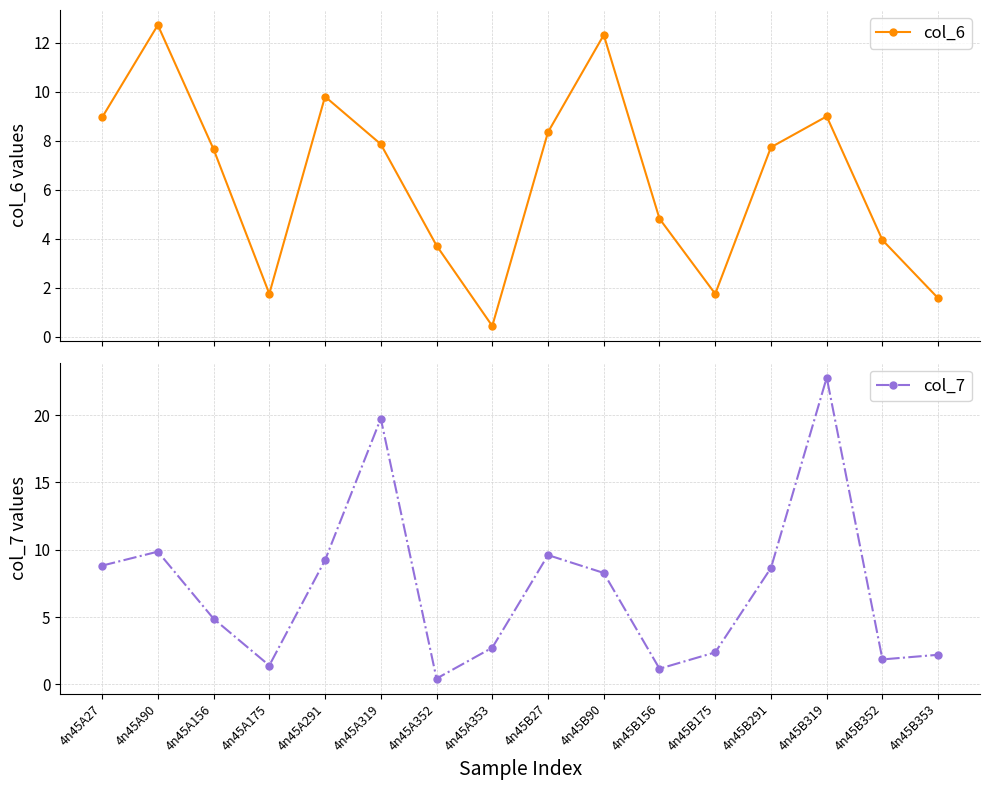

Rank the categories by col_6 value from lowest to highest.

4n45A353, 4n45B353, 4n45B175, 4n45A175, 4n45A352, 4n45B352, 4n45B156, 4n45A156, 4n45B291, 4n45A319, 4n45B27, 4n45A27, 4n45B319, 4n45A291, 4n45B90, 4n45A90